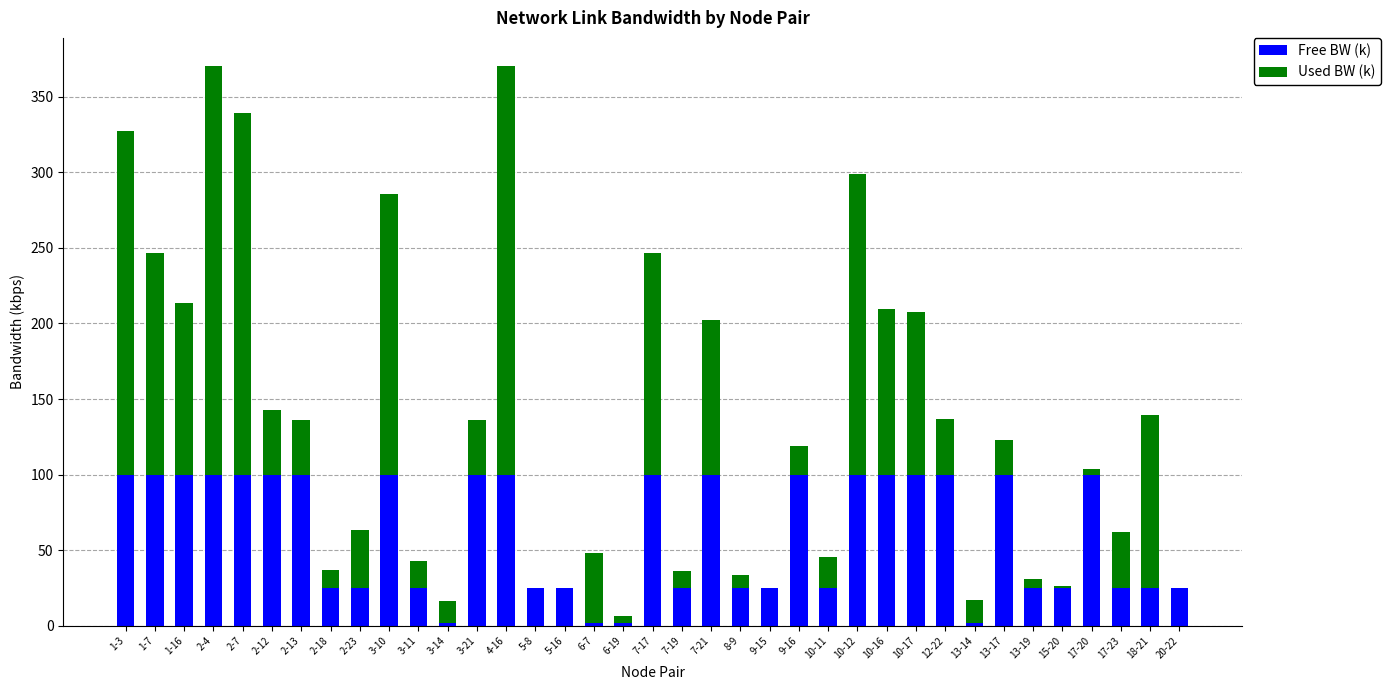

What is the sum of all Free BW (k) values?

2253.5